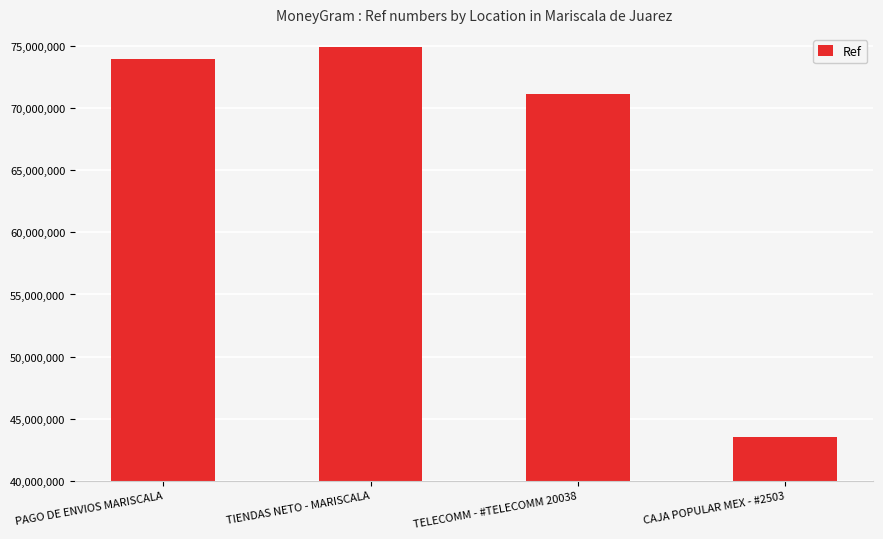

What is the value of the 1st bar from the left?

73936774